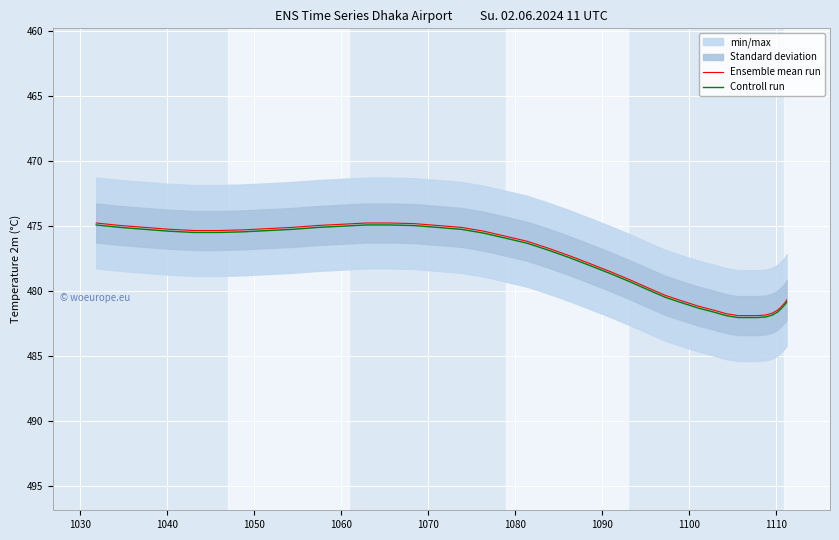

What is the average value of the Controll run series?

478.1